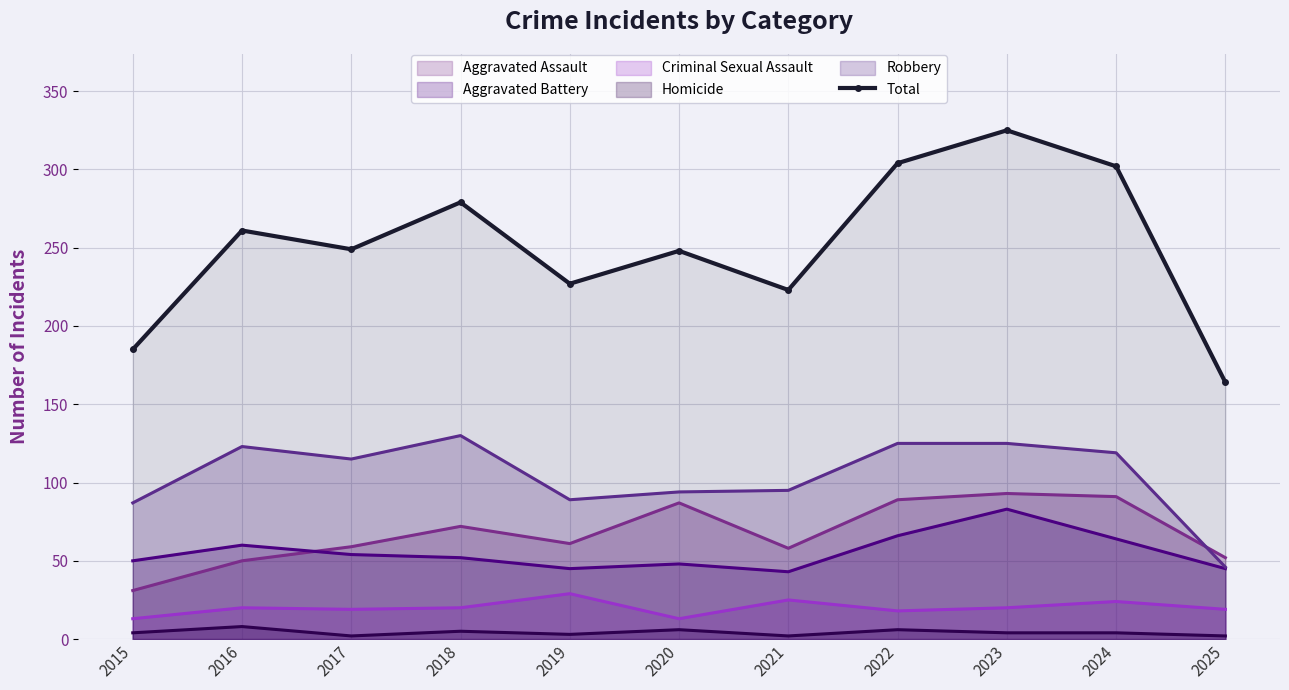

What is the maximum value shown in the chart?

325